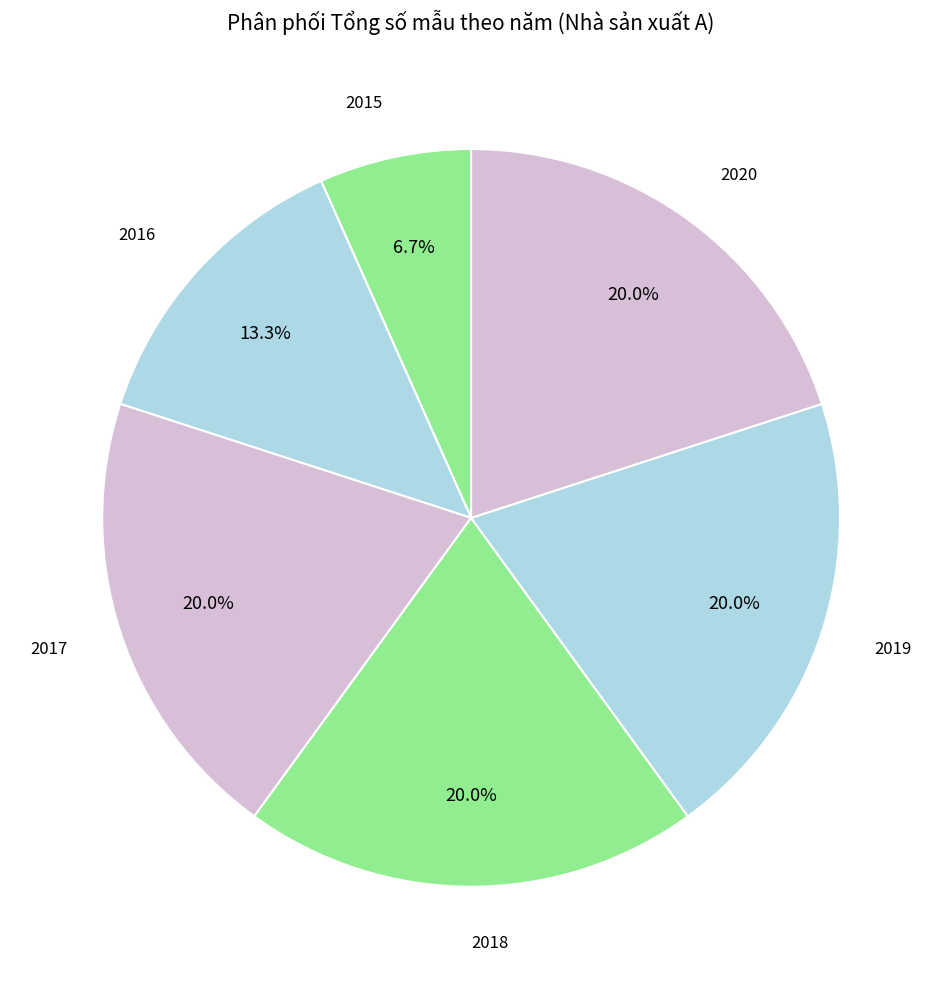

Does 2020 account for over 50% of the chart?

No